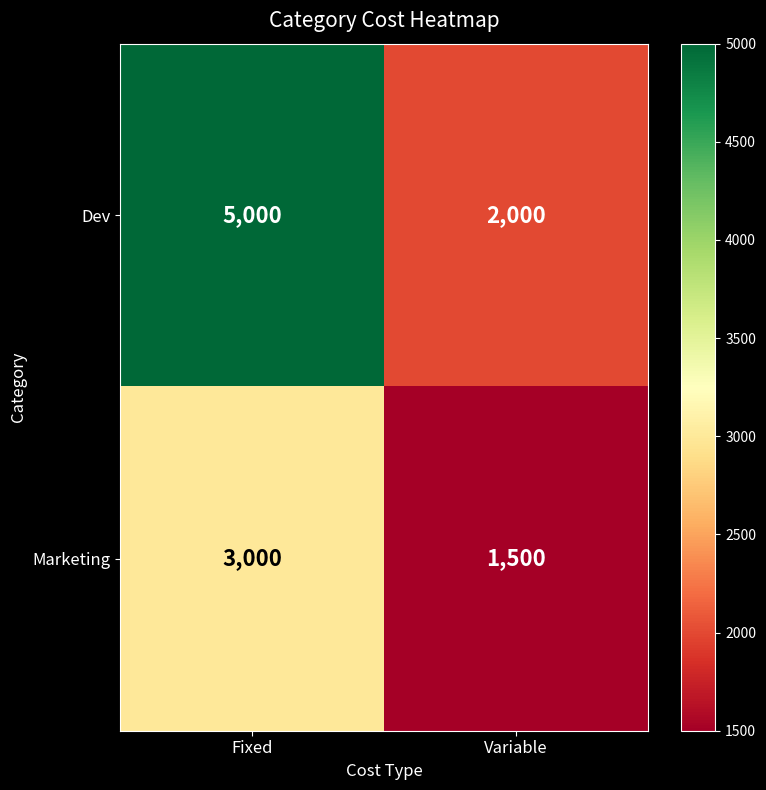

What is the total value across all series at Variable?

3500